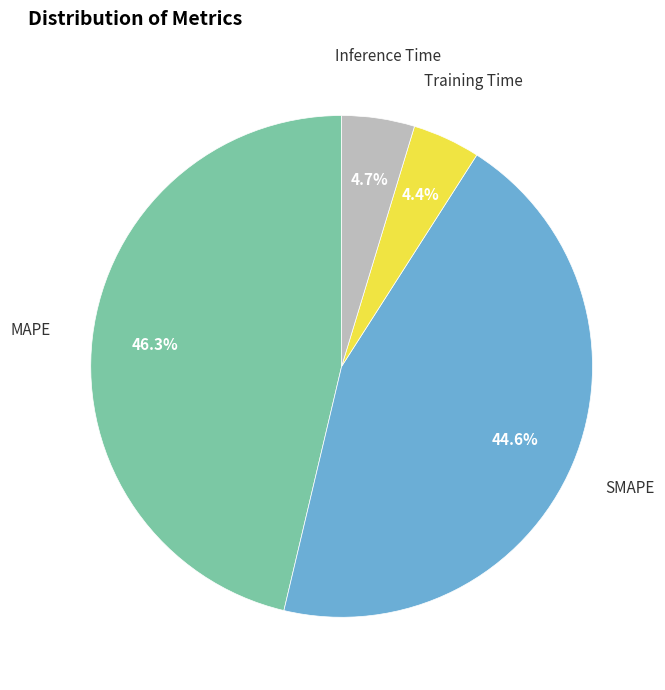

Is there any slice that represents more than half of the pie?

No